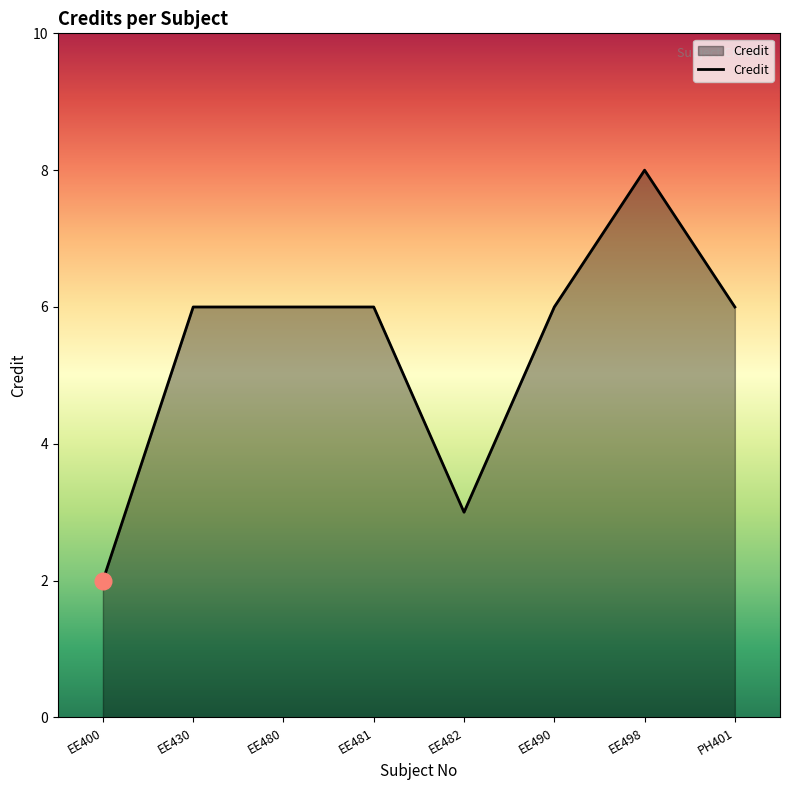

What is the greatest value displayed?

8